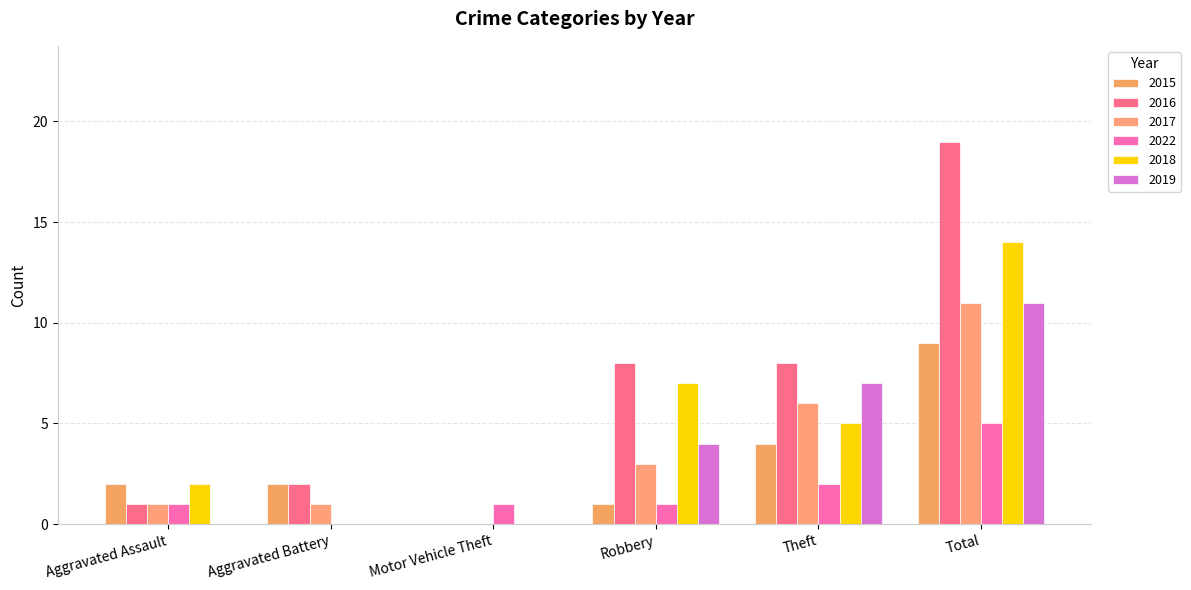

At which category is the sum across all series the highest?

Total